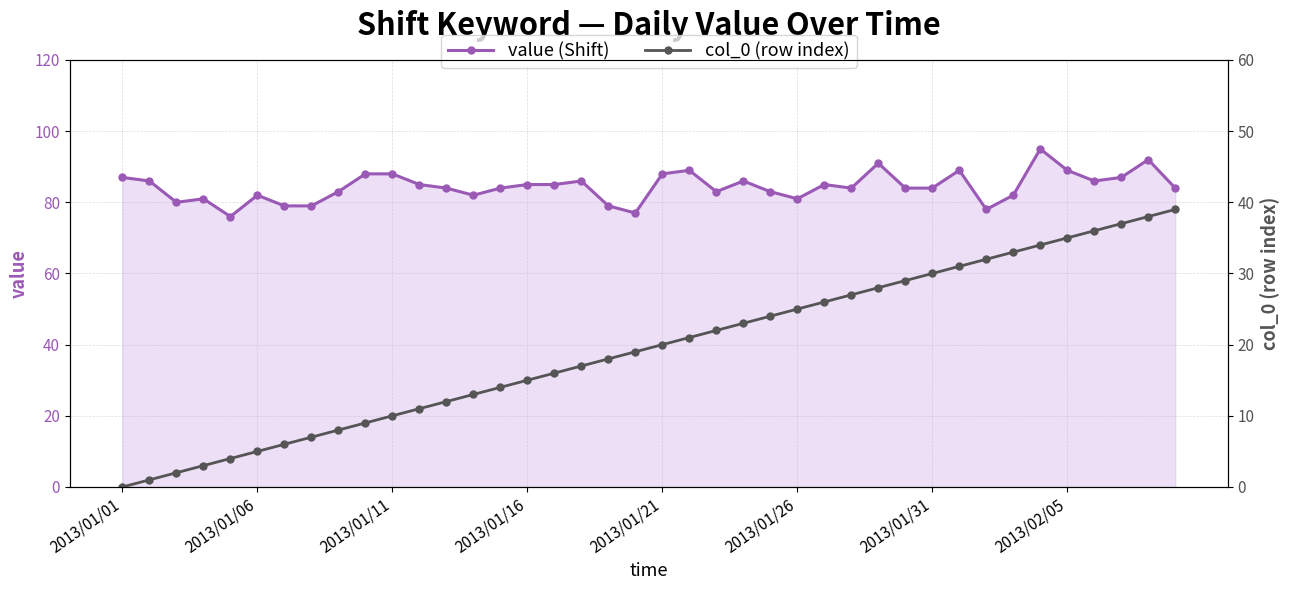

What is the difference between the col_0 (row index) values at 22 and 17?

5